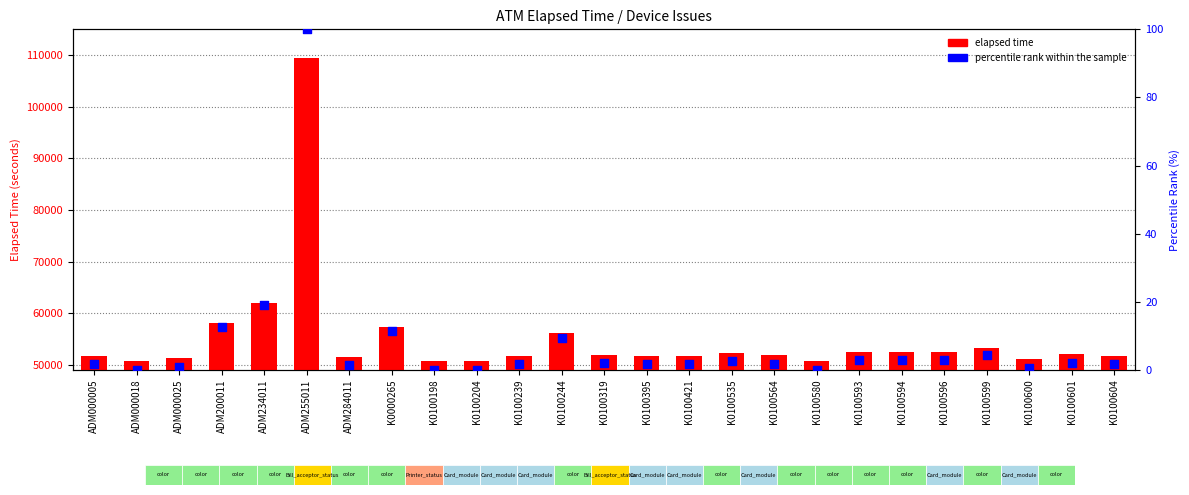

At which category is the sum across all series the highest?

ADM255011